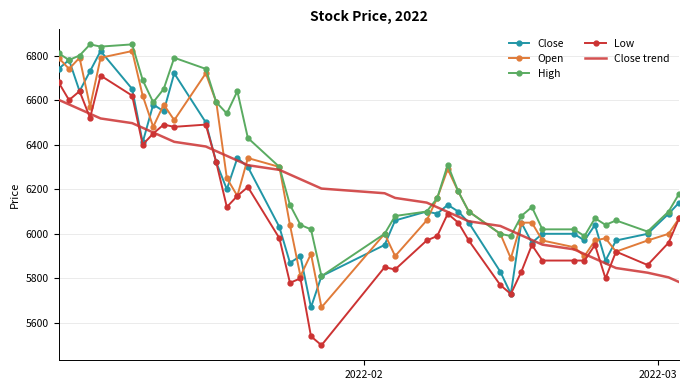

Which series has the largest range (max minus min)?

Low